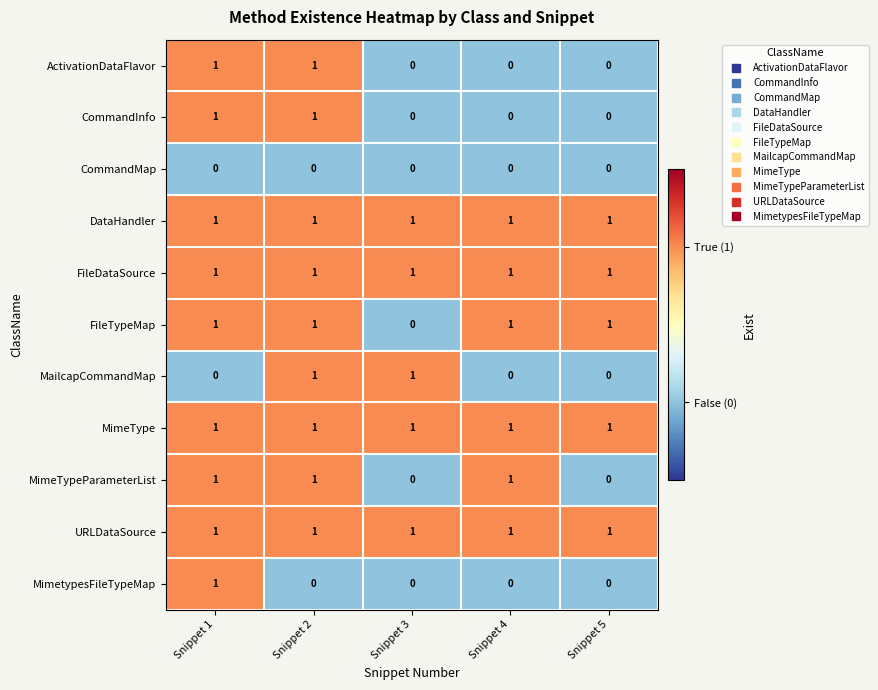

Count the FileTypeMap values in the range 1 to 2.

4